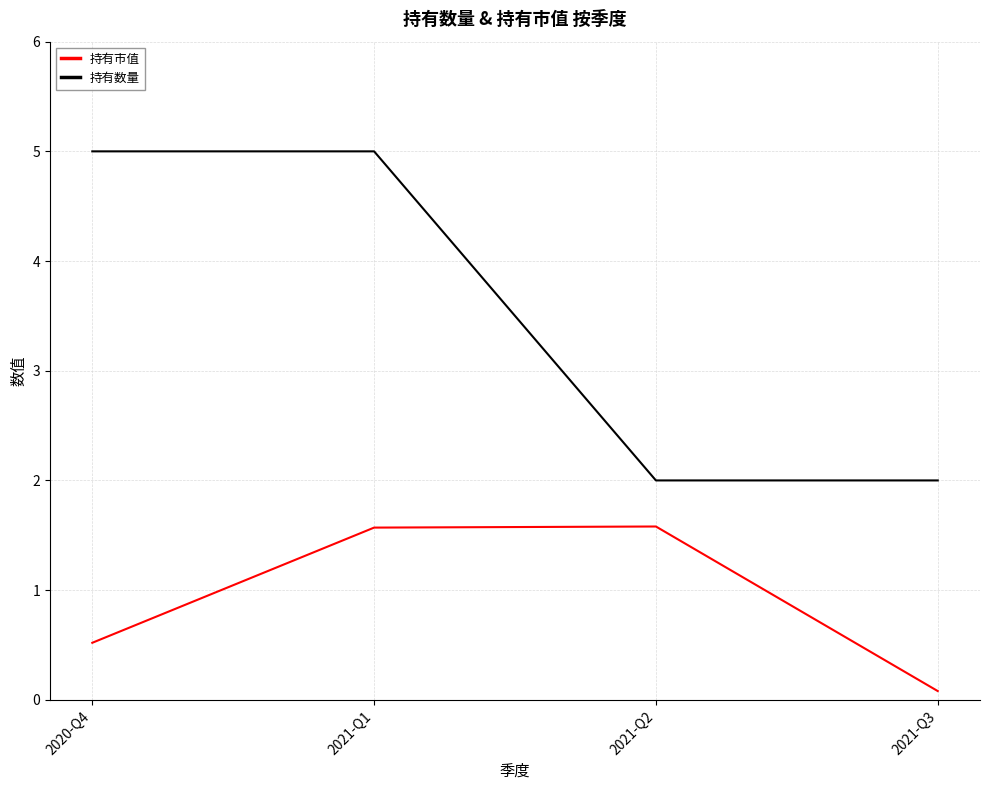

Rank the series by their average value, from highest to lowest.

持有数量, 持有市值